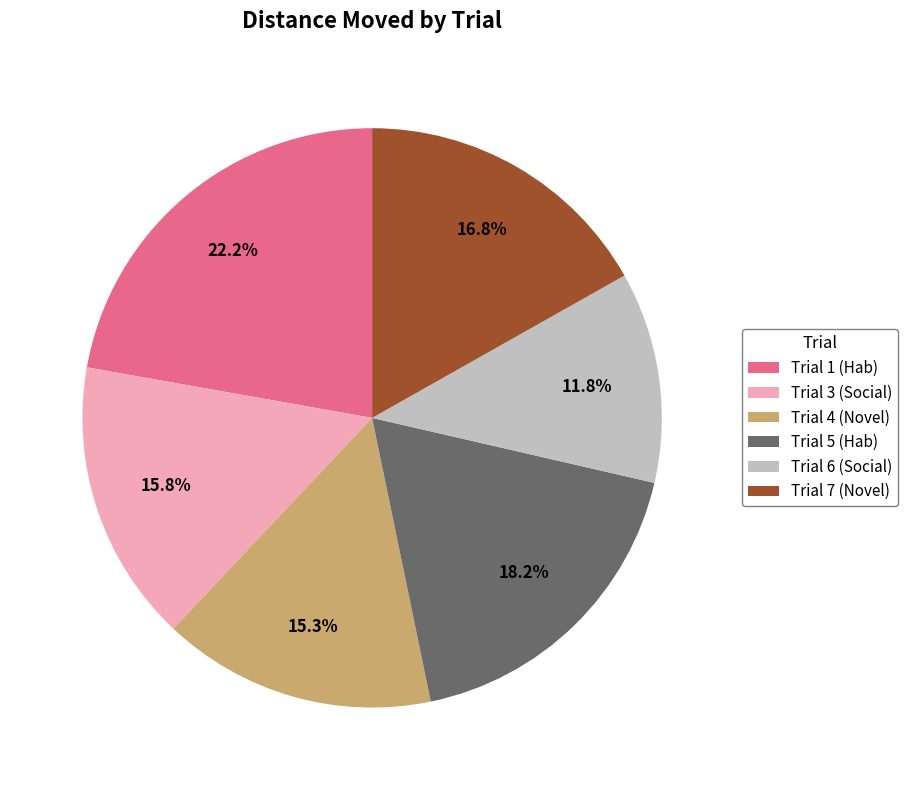

Combined, do Trial 3 (Social) and Trial 5 (Hab) account for over 50%?

No